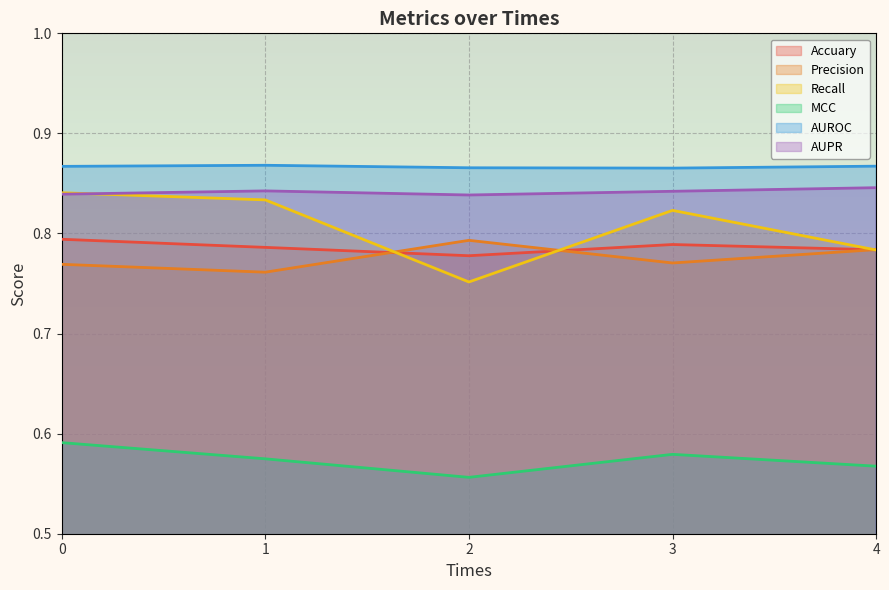

Reading left to right, list all the values displayed in this chart.

Accuary: 0.8	0.8	0.8	0.8	0.8
Precision: 0.8	0.8	0.8	0.8	0.8
Recall: 0.8	0.8	0.8	0.8	0.8
MCC: 0.6	0.6	0.6	0.6	0.6
AUROC: 0.9	0.9	0.9	0.9	0.9
AUPR: 0.8	0.8	0.8	0.8	0.8